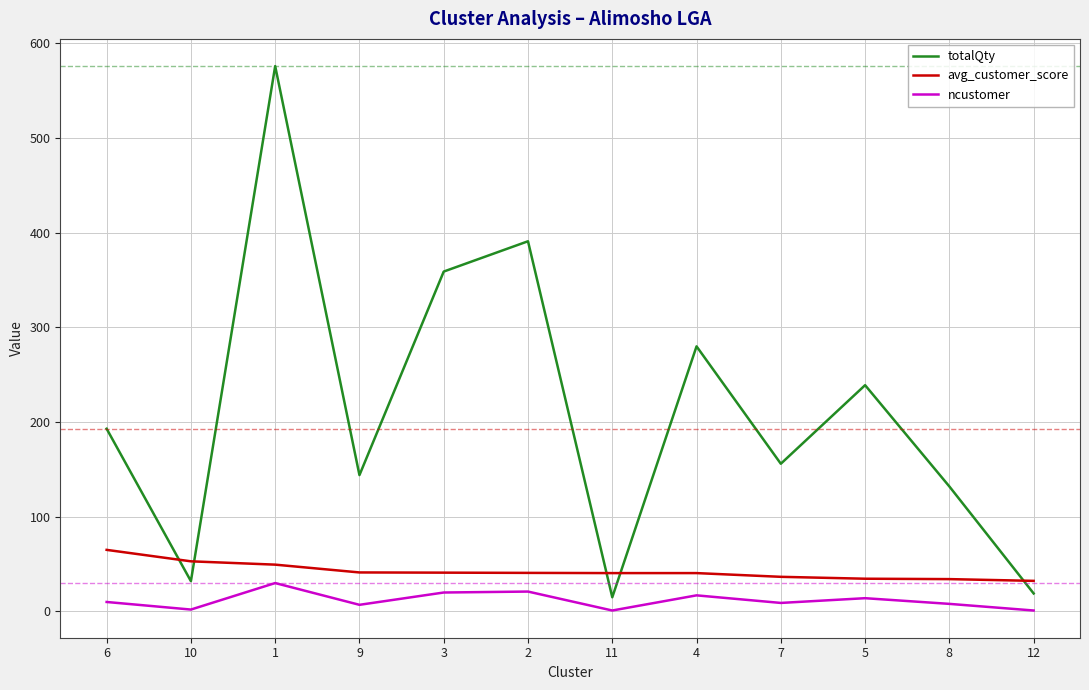

Which series changed the most between 1 and 7?

totalQty